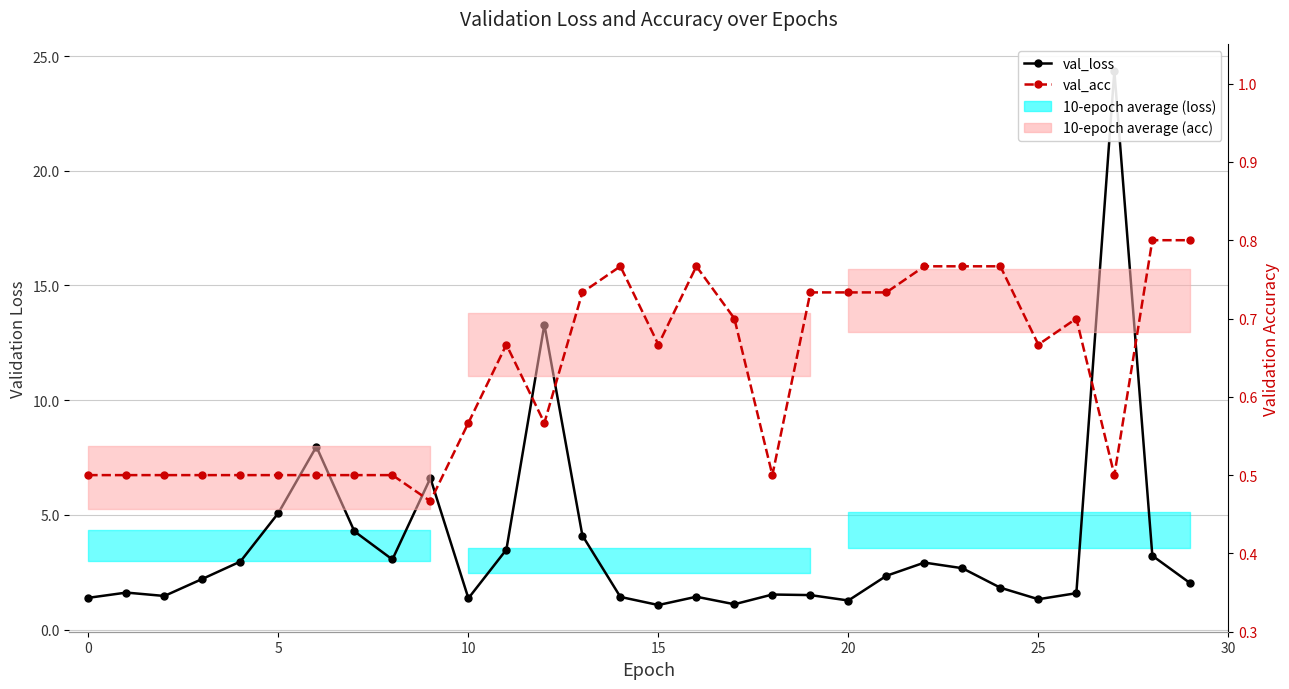

True or false: val_acc and val_loss intersect in this chart.

False